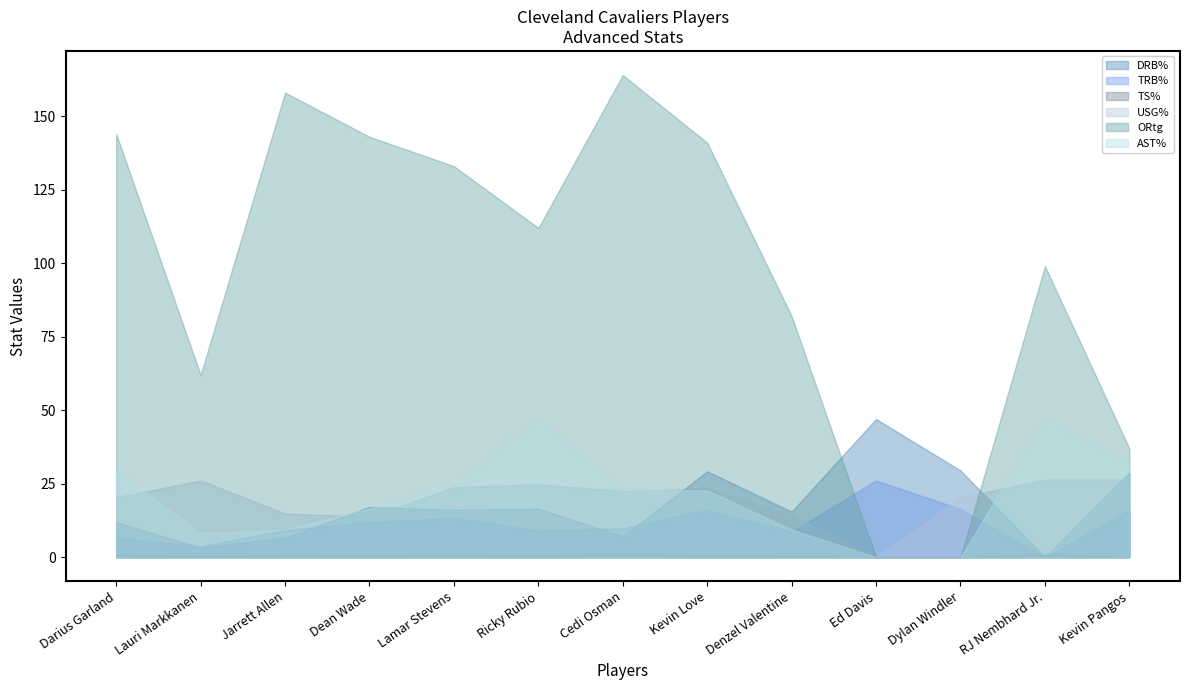

Between which two adjacent categories do USG% and DRB% first intersect?

Jarrett Allen and Dean Wade